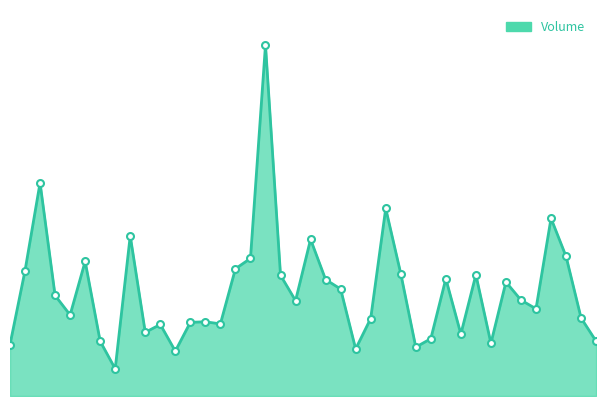

Reading right to left, what are all the values shown in this chart?

9662	13754	24618	31333	15377	16920	20103	9300	21381	10925	20683	10100	8620	21596	33072	13666	8300	18866	20540	27627	16819	21294	61904	24265	22441	12719	13090	12993	7915	12615	11227	28242	4798	9654	23742	14293	17731	37602	22110	9071